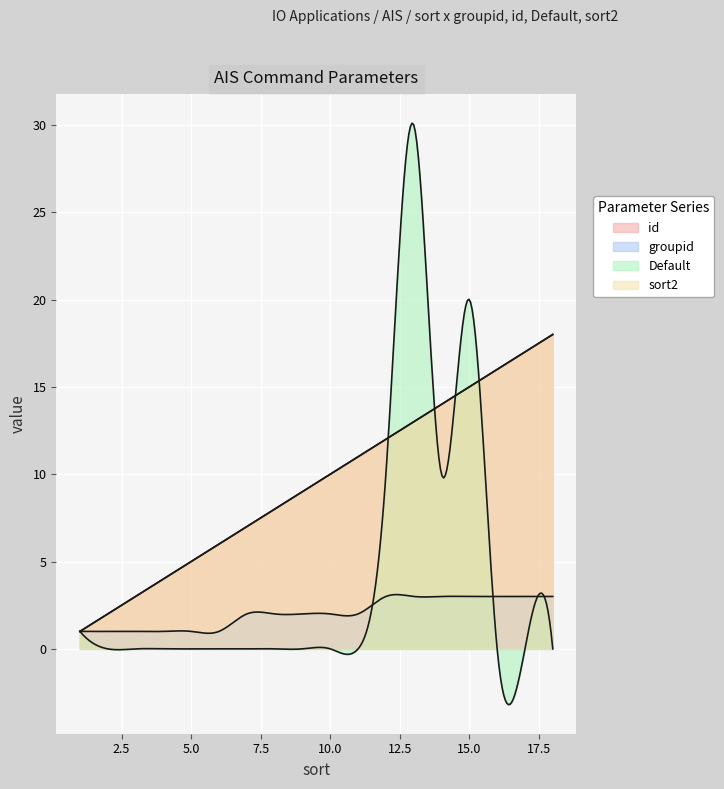

At which category is the sum across all series the highest?

13